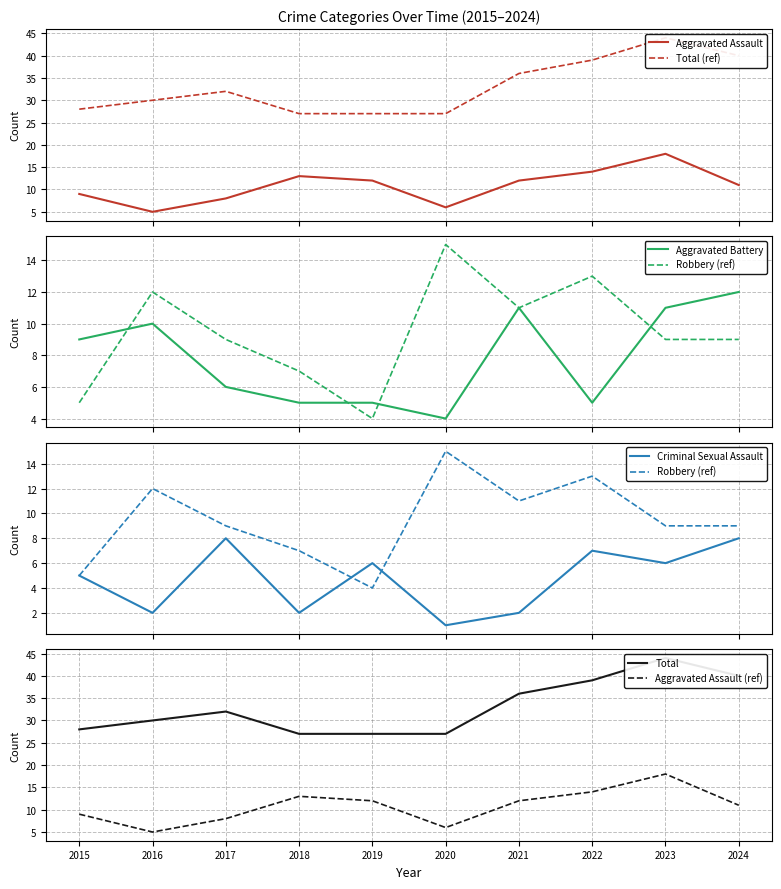

Where is the first local minimum for Criminal Sexual Assault?

2016